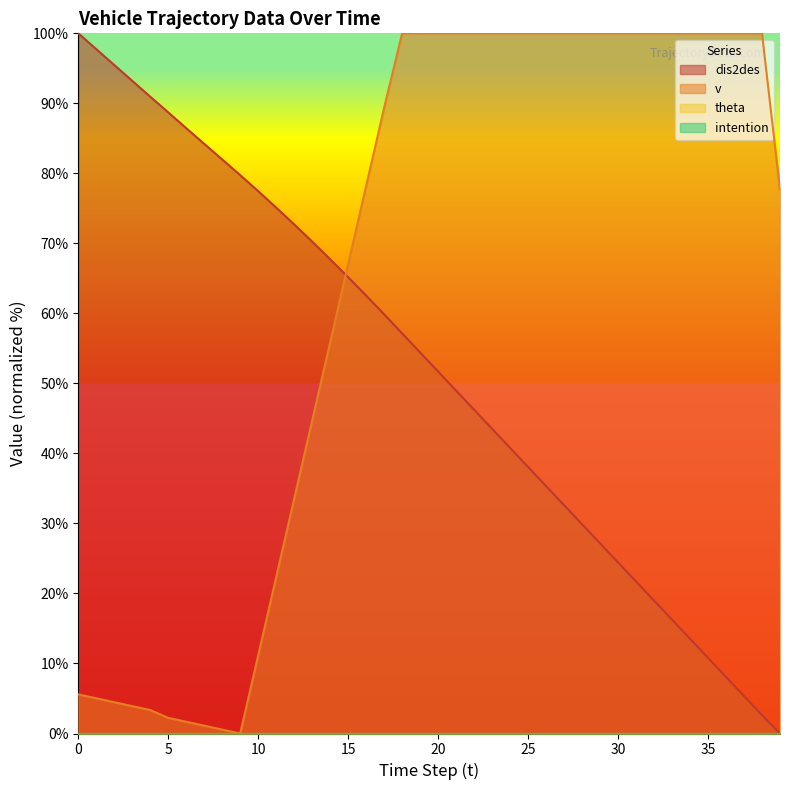

Reading left to right, what are all the values shown in this chart?

dis2des: 100.0	97.7	95.5	93.2	90.9	88.7	86.5	84.2	82.0	79.7	77.5	75.1	72.7	70.3	67.7	65.2	62.5	59.9	57.1	54.4	51.7	49.0	46.2	43.5	40.8	38.1	35.3	32.6	29.9	27.2	24.4	21.7	19.0	16.2	13.5	10.8	8.1	5.3	2.6	0.0
v: 5.6	5.0	4.5	3.9	3.4	2.2	1.7	1.1	0.6	0.0	11.2	22.3	33.5	44.7	55.9	67.0	78.2	89.4	100.0	100.0	100.0	100.0	100.0	100.0	100.0	100.0	100.0	100.0	100.0	100.0	100.0	100.0	100.0	100.0	100.0	100.0	100.0	100.0	100.0	77.7